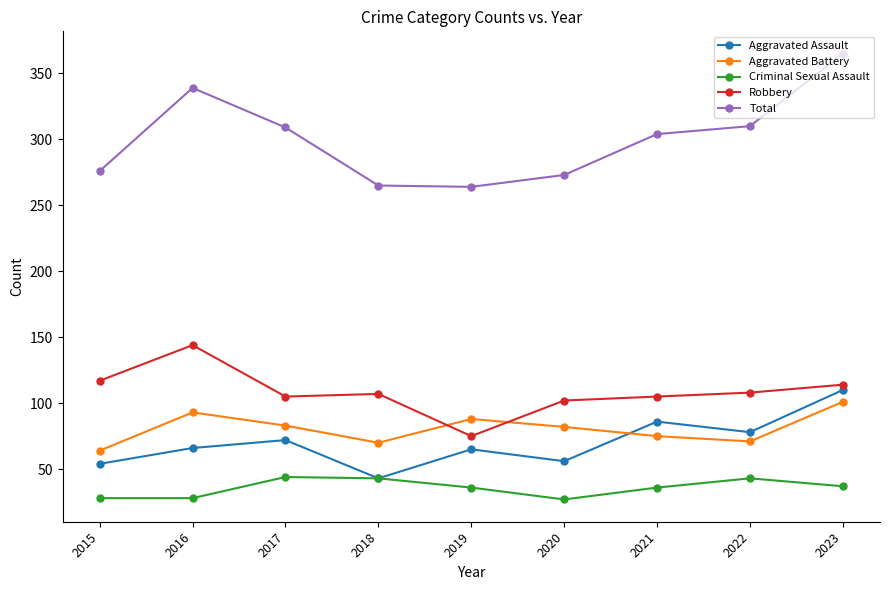

At which category is the sum across all series the highest?

2023